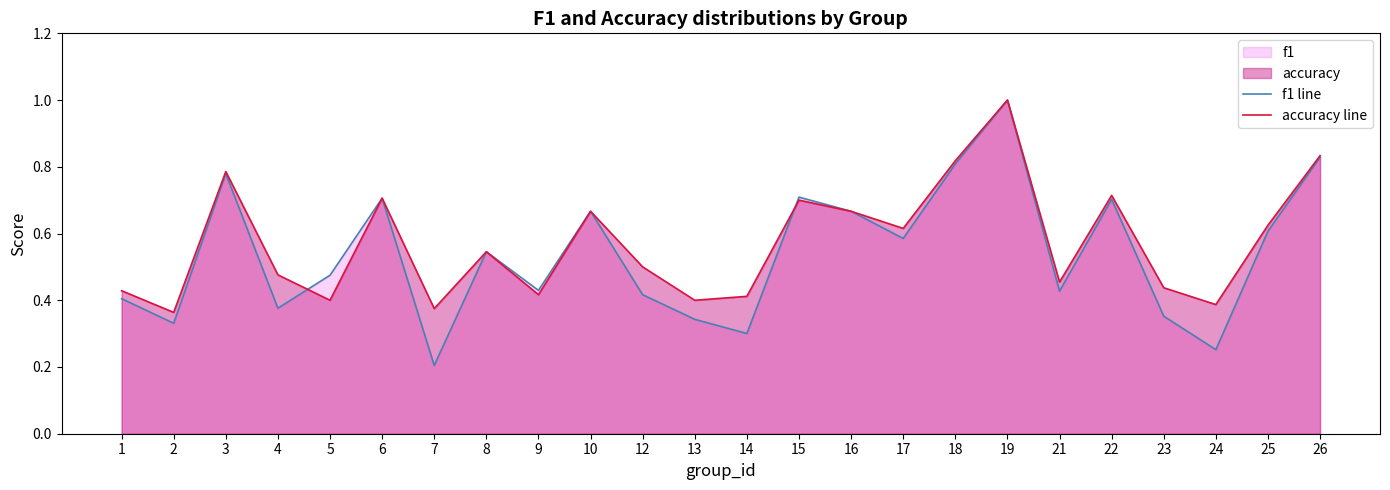

How many distinct data groups are displayed?

2